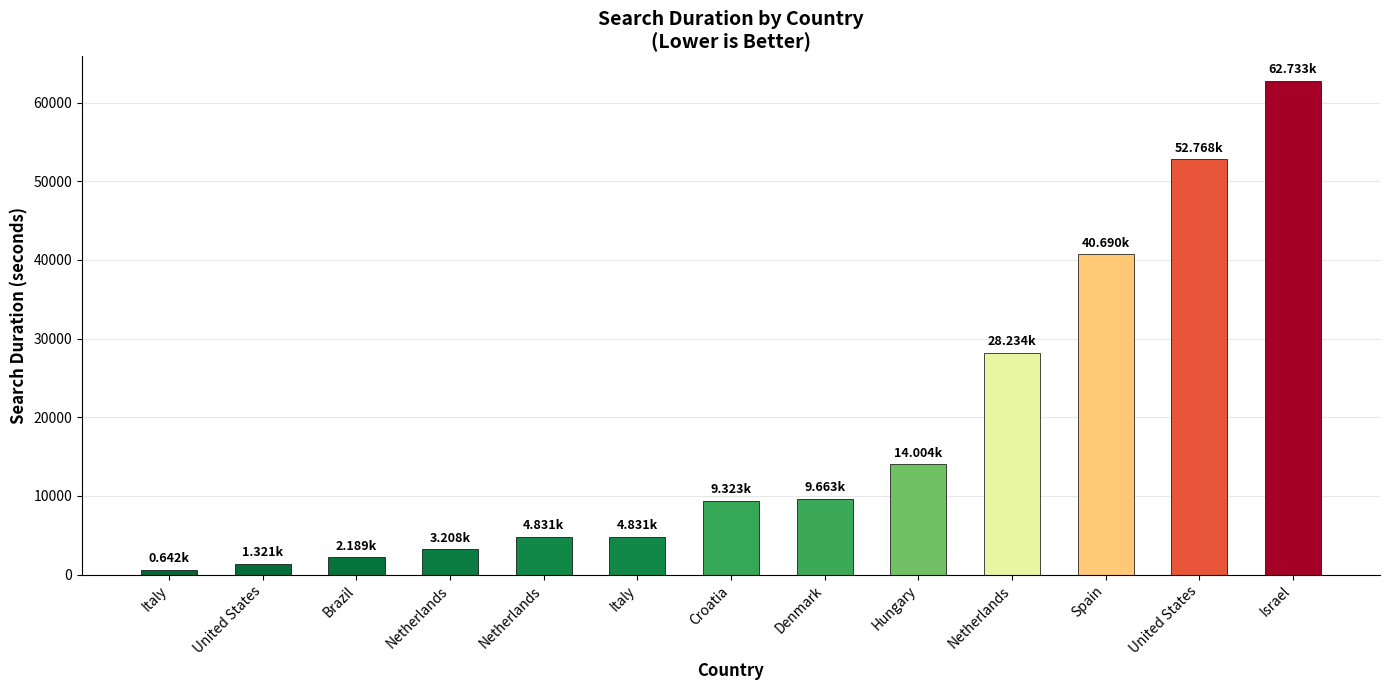

Reading left to right, extract all data points from this chart.

Italy=642	United States=1321	Brazil=2189	Netherlands=3208	Netherlands=4831	Italy=4831	Croatia=9323	Denmark=9663	Hungary=14004	Netherlands=28234	Spain=40690	United States=52768	Israel=62733